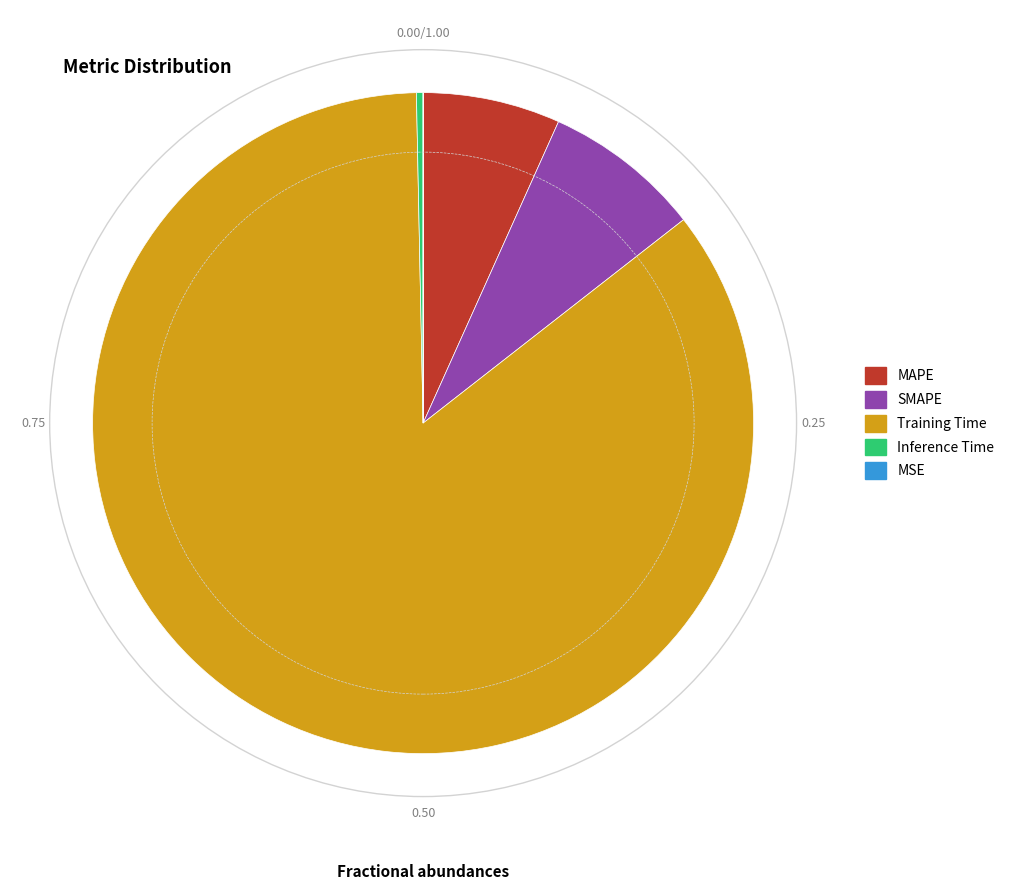

Between SMAPE and Inference Time, which is larger?

SMAPE